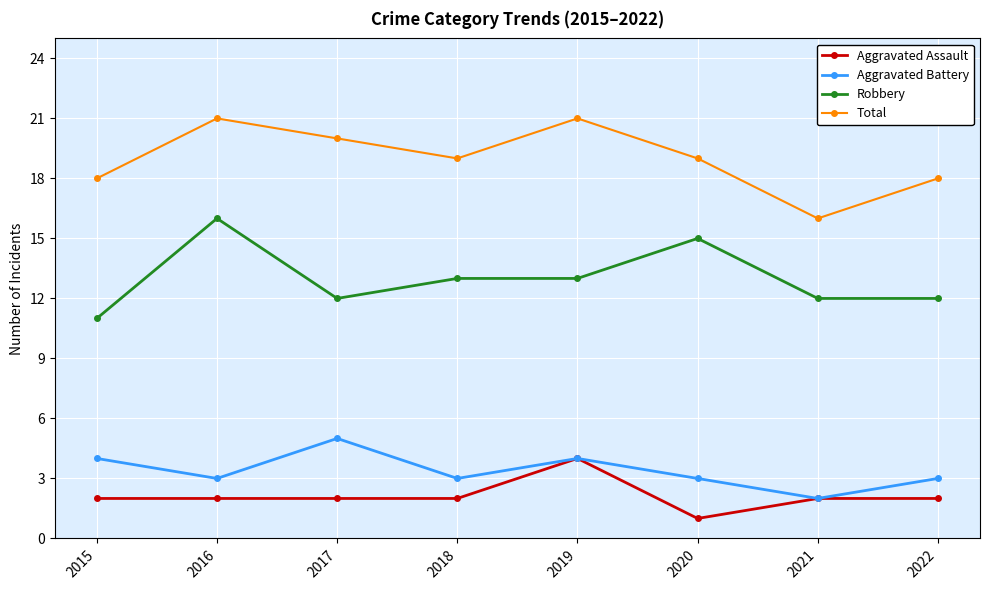

Is the value of Robbery at 2019 greater than the value of Aggravated Battery at 2021?

Yes